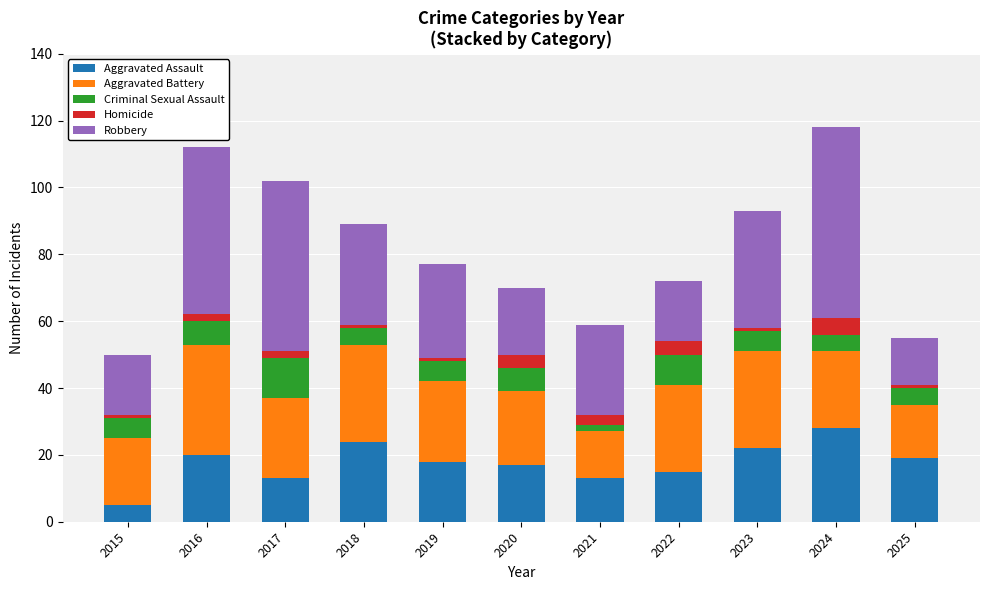

True or false: Aggravated Assault has a value of 15 at 2023.

False